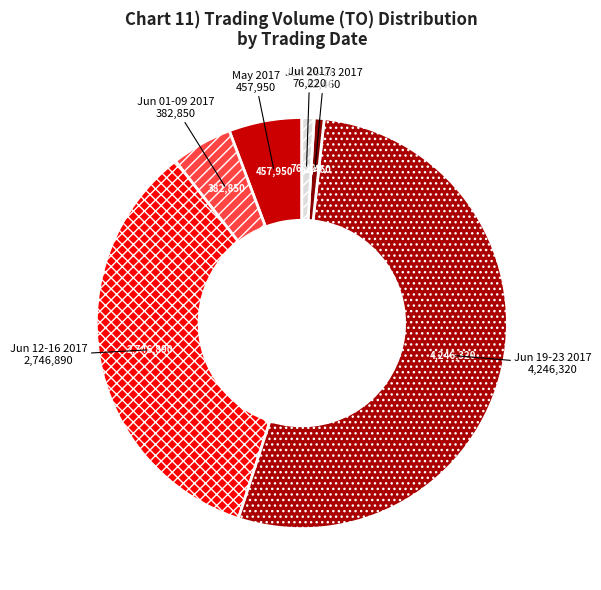

What is the largest slice in the pie chart?

Jun 19-23 2017